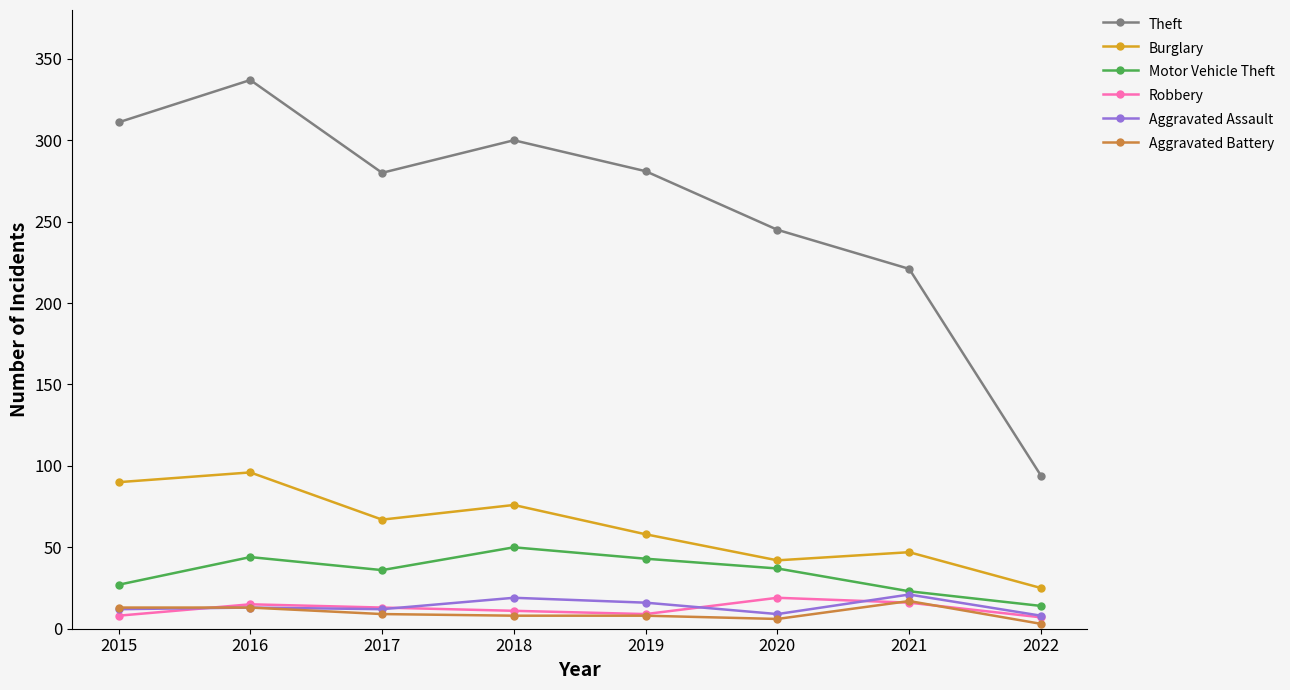

True or false: Aggravated Assault and Burglary cross at least once.

False